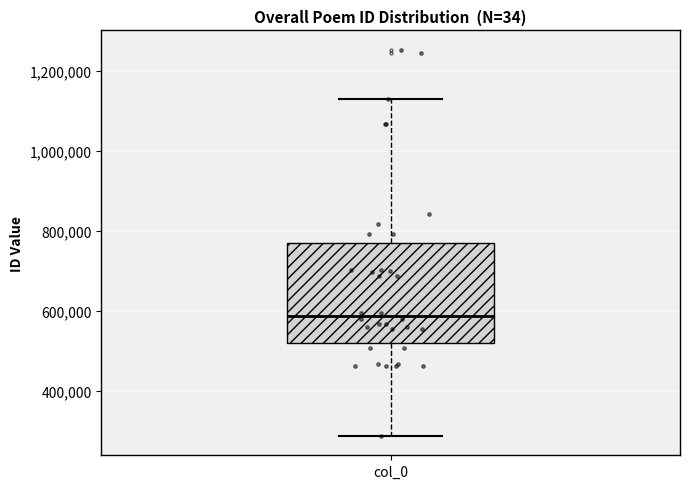

Where does the median line of the box for col_0 sit on the y-axis? The values are not printed on the chart, so give them approximately, as read against the axis.

580000